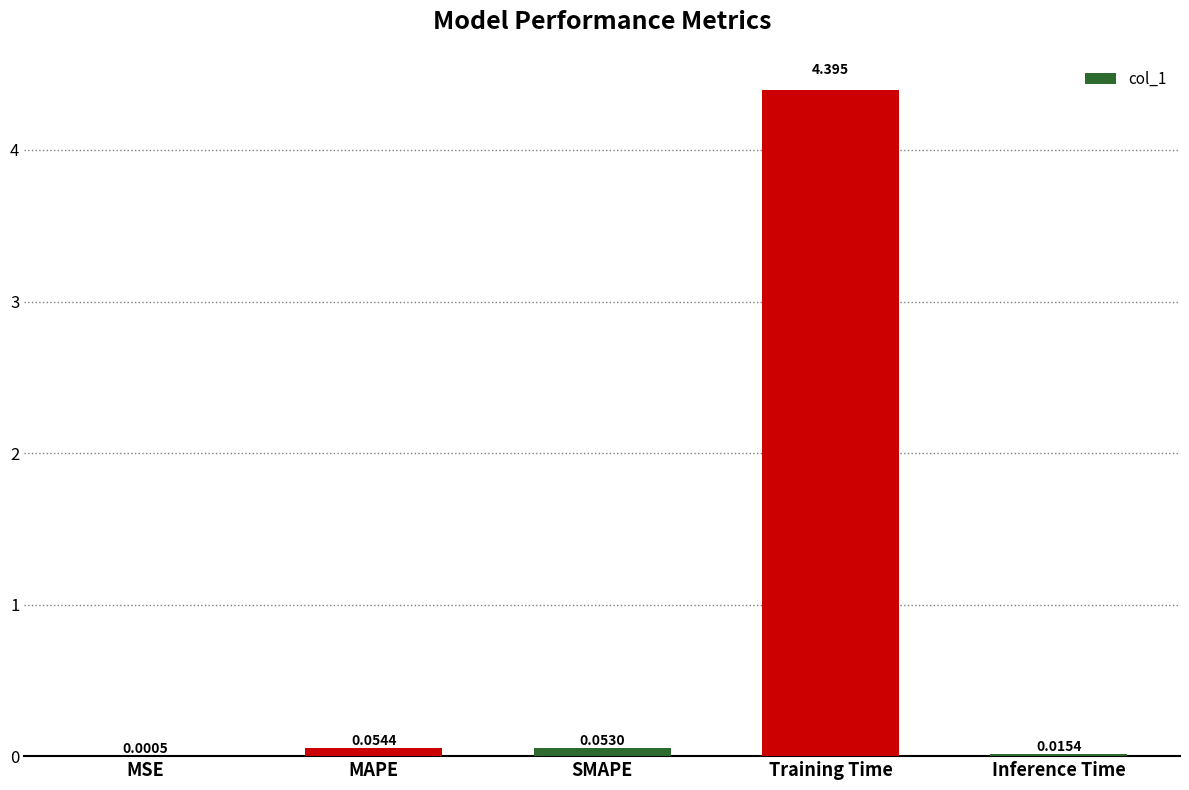

Which has a higher value, Inference Time or Training Time?

Training Time